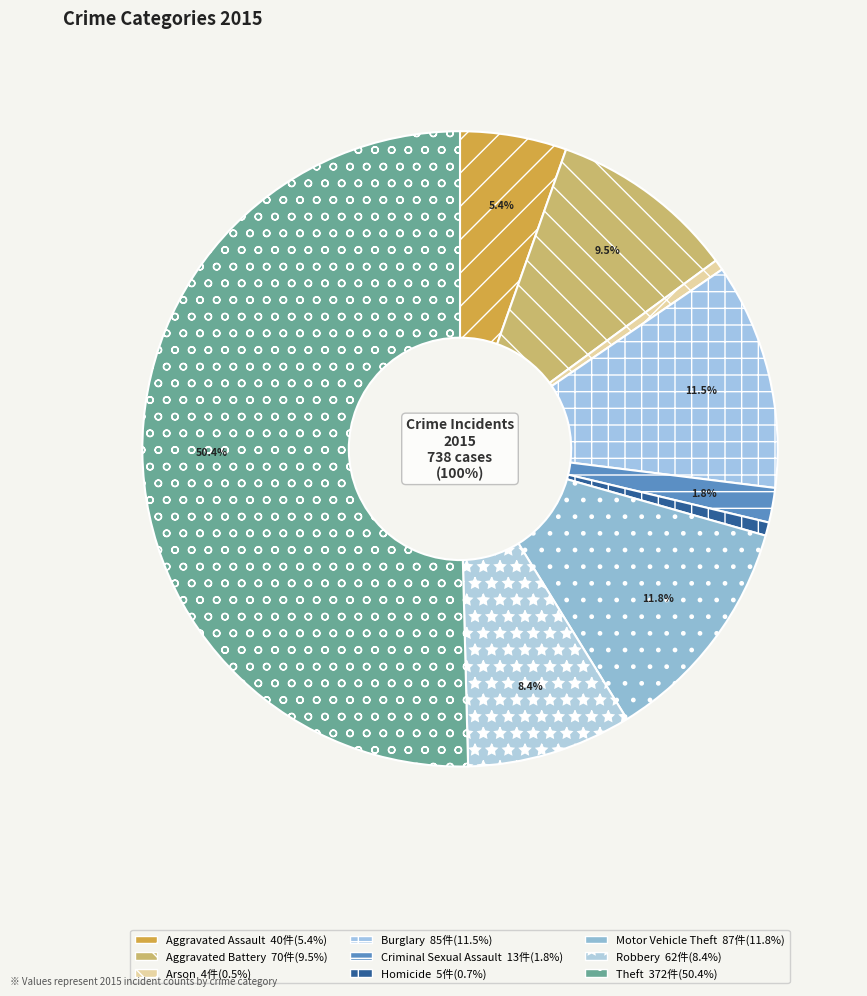

What percentage is the Aggravated Assault slice, to the nearest percent?

5%